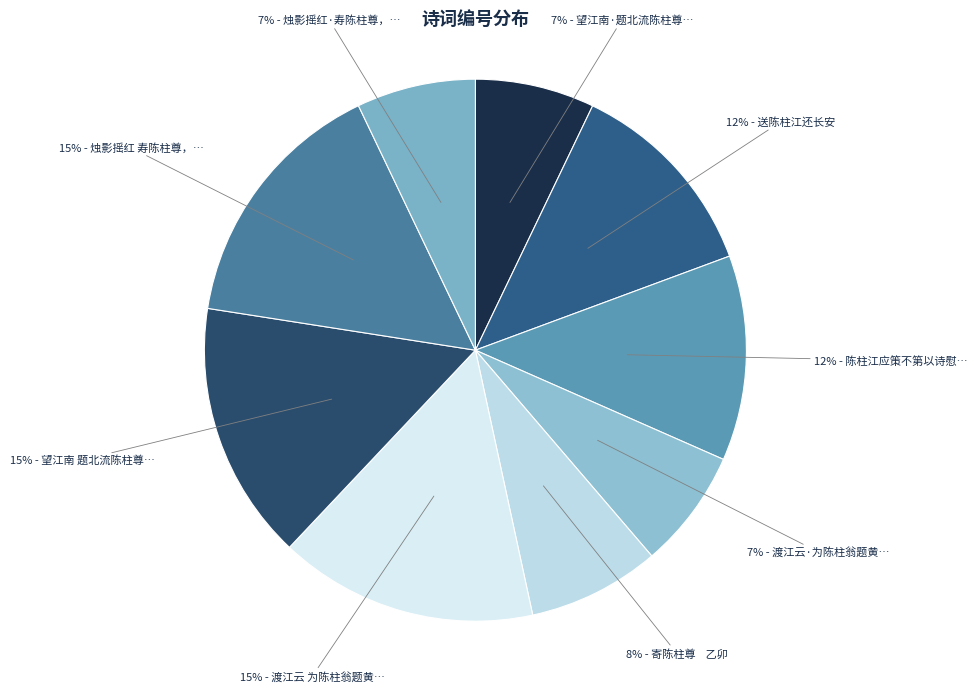

To the nearest percent, what is the average slice percentage?

11%